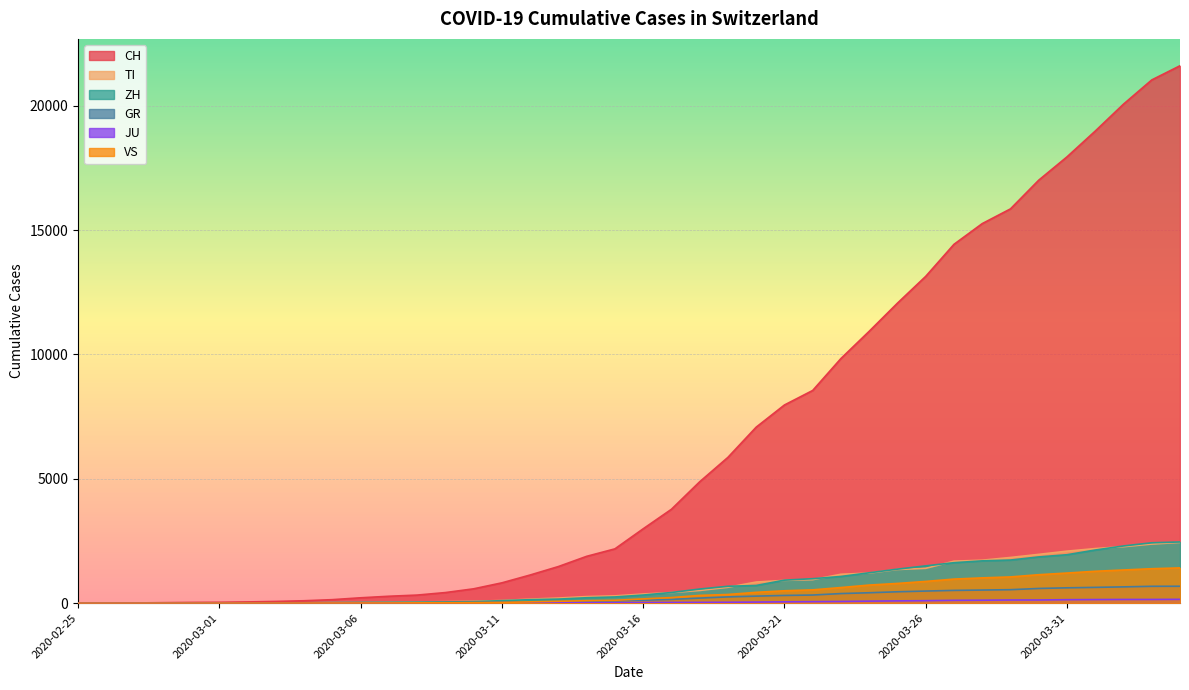

Where is ZH nearest to the value 1230?

2020-03-24